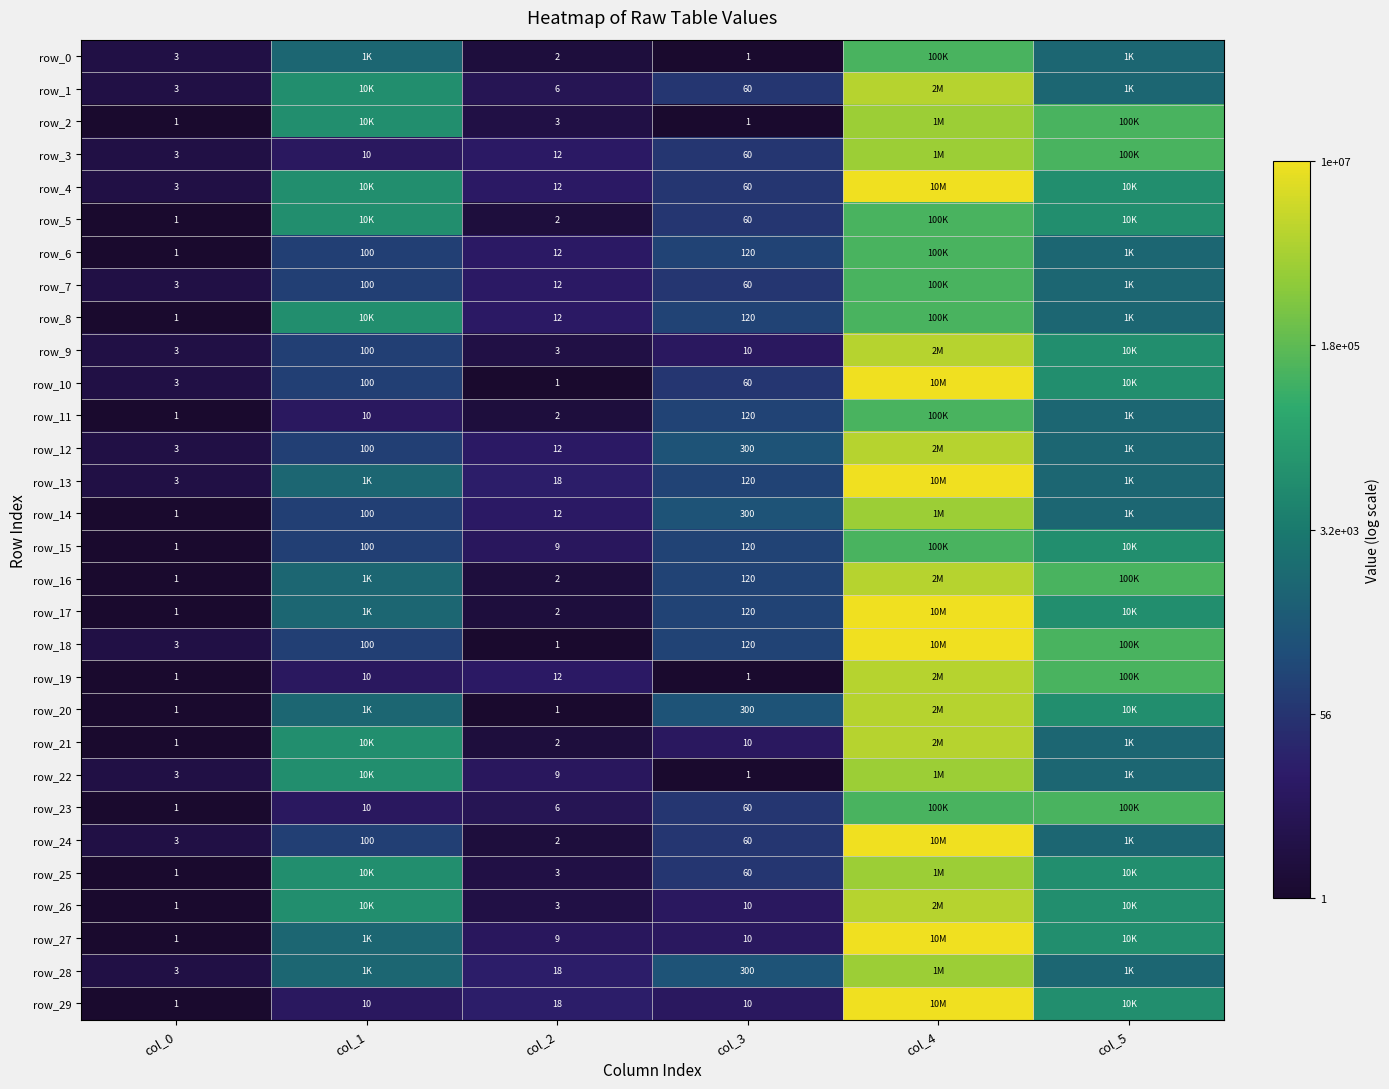

How many values in the row_3 series exceed 1?

4